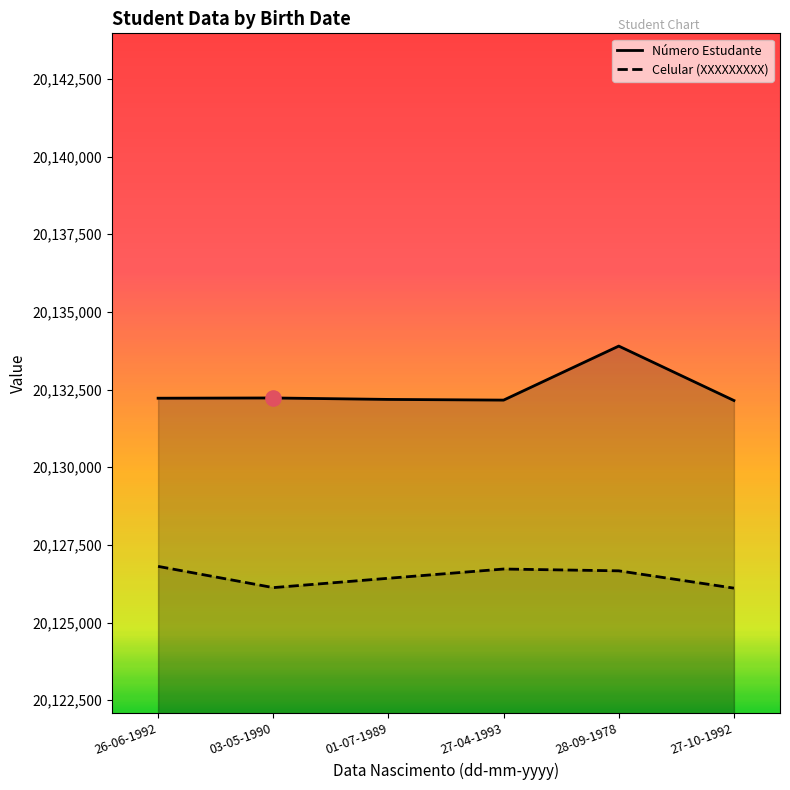

Is the value of Número Estudante at 26-06-1992 greater than the value of Celular (XXXXXXXXX) at 27-04-1993?

Yes